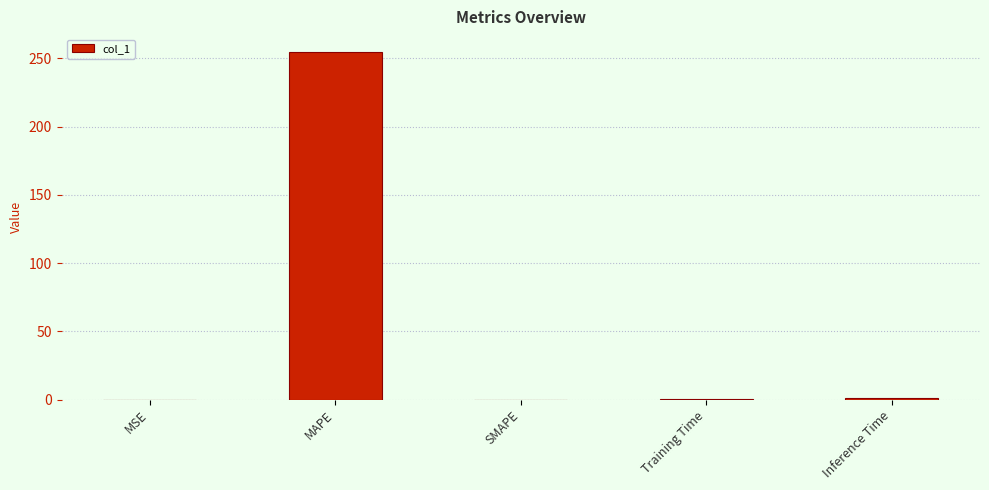

The chart shows a value of 428.3 at MAPE. True or false?

False